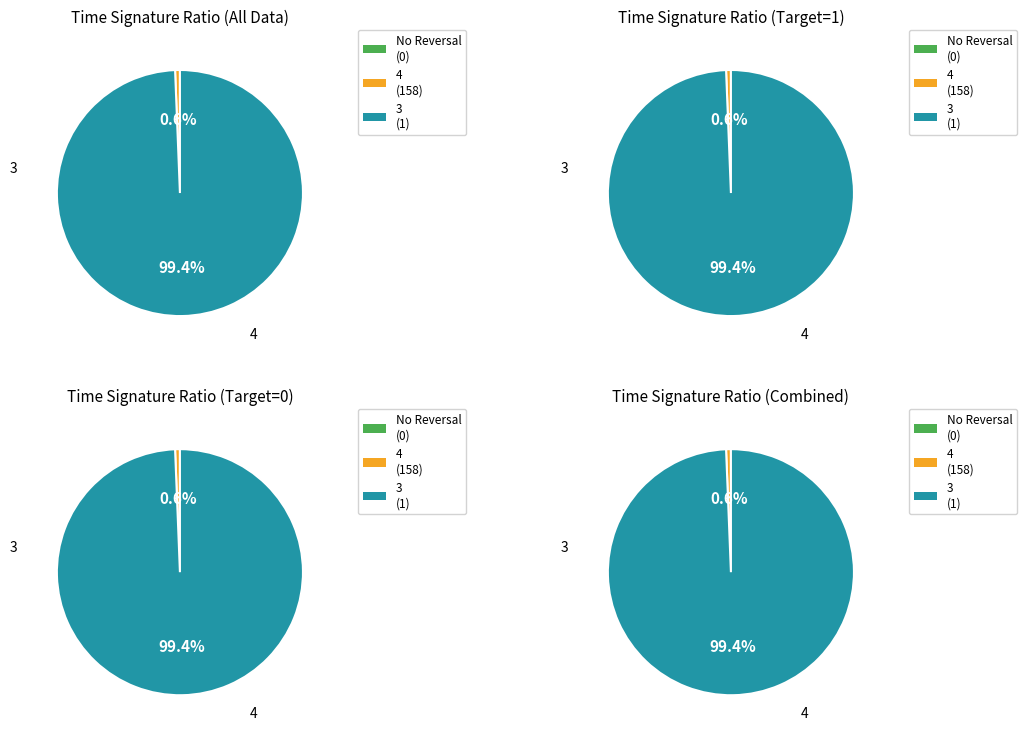

How many segments does this pie chart have?

2